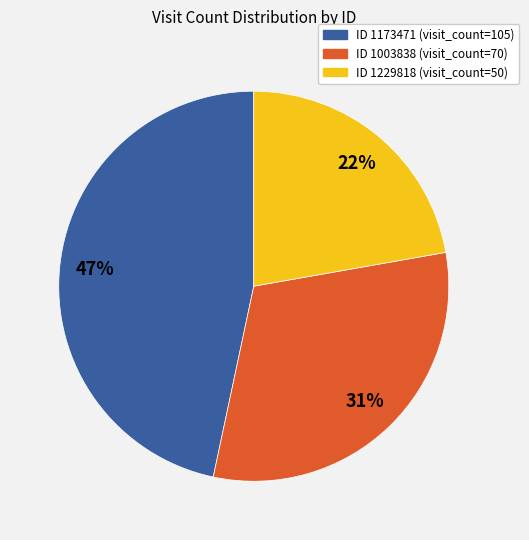

Is there a majority slice in this chart?

No